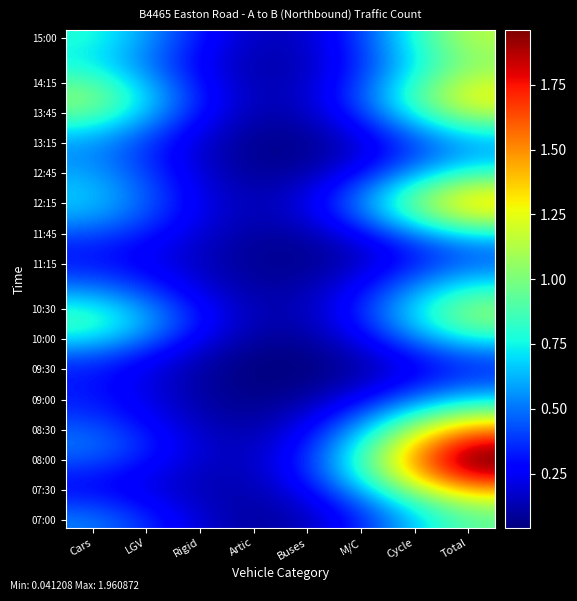

How many distinct data groups are displayed?

33